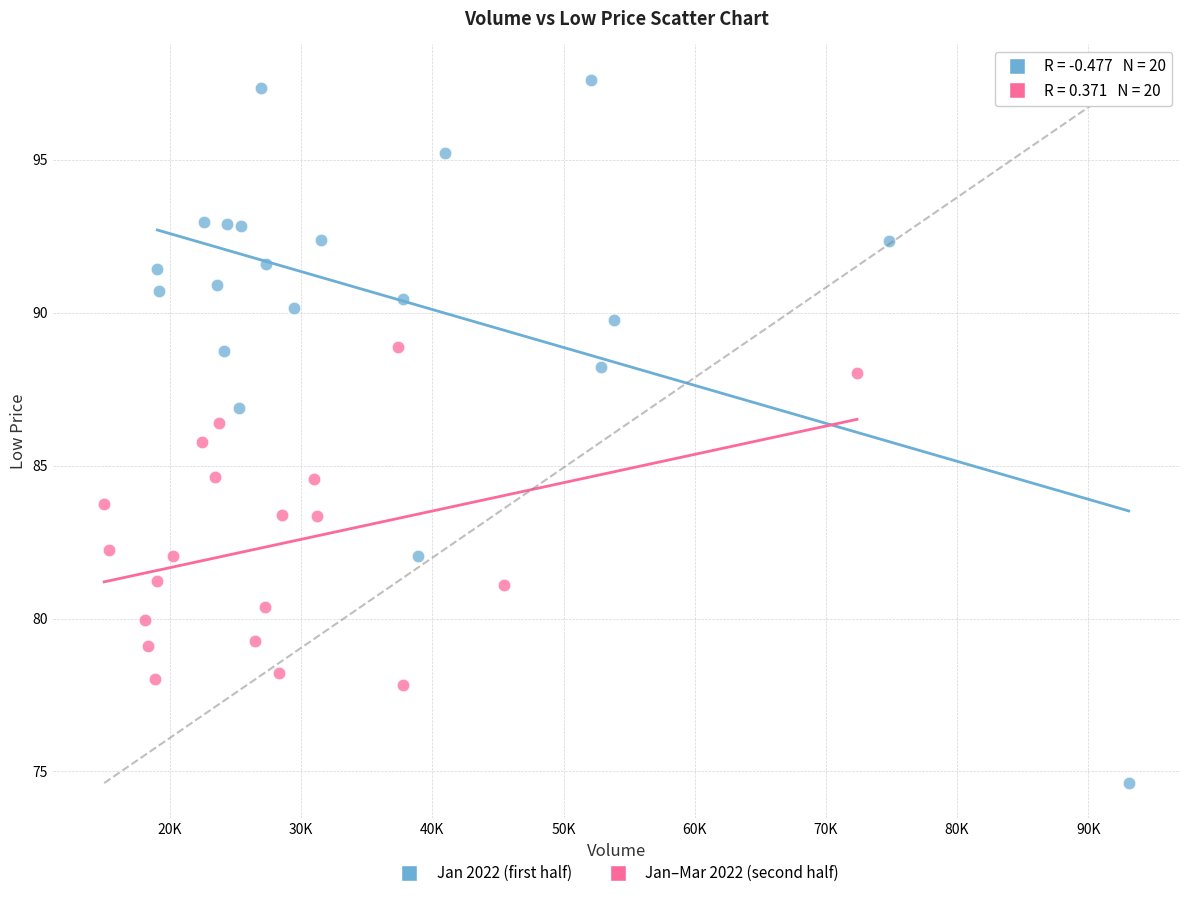

What are all the series names shown in the legend?

Jan 2022 (first half), Jan–Mar 2022 (second half)